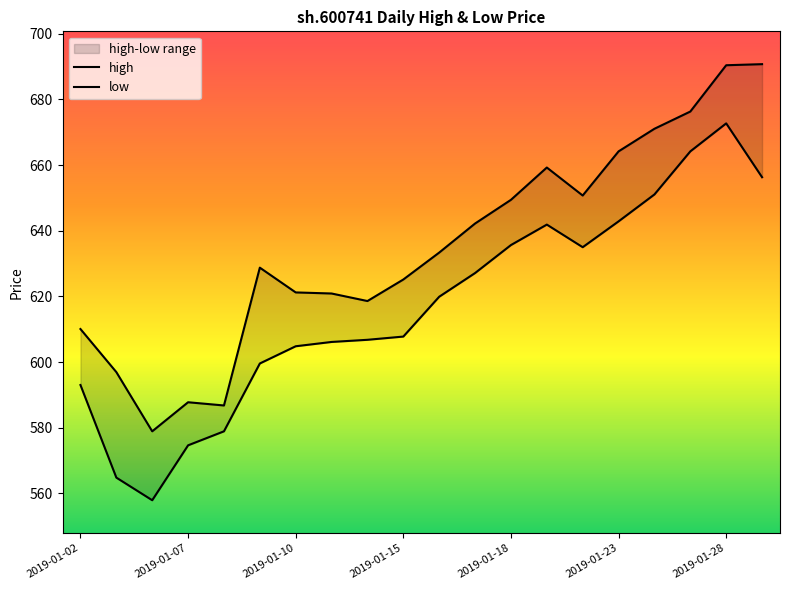

True or false: high has more than 2 points higher than both neighbors.

True